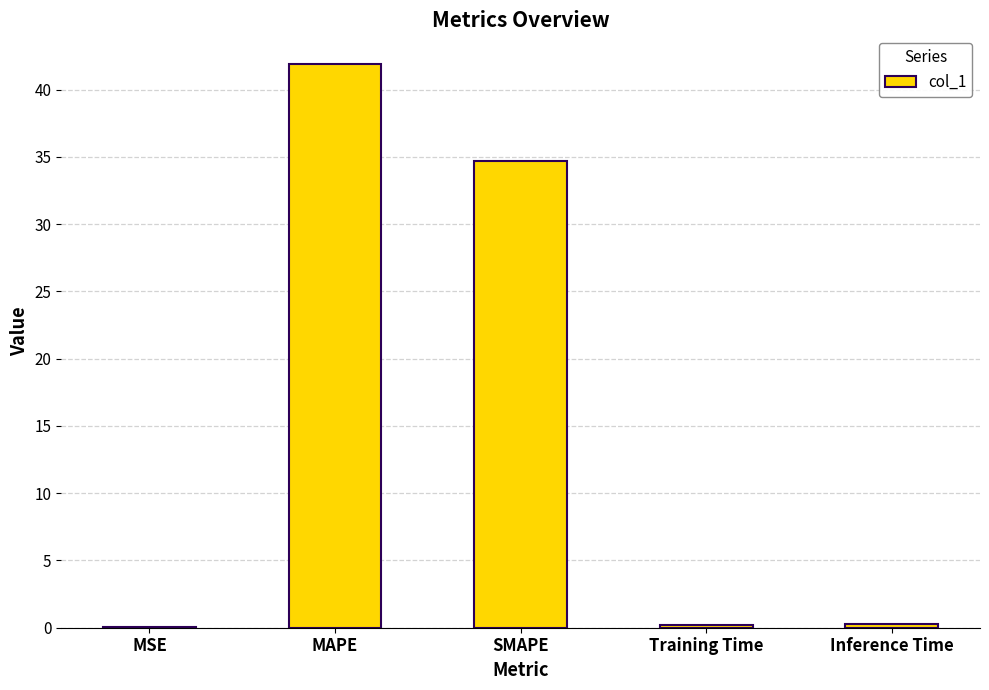

Between MAPE and SMAPE, which is larger?

MAPE